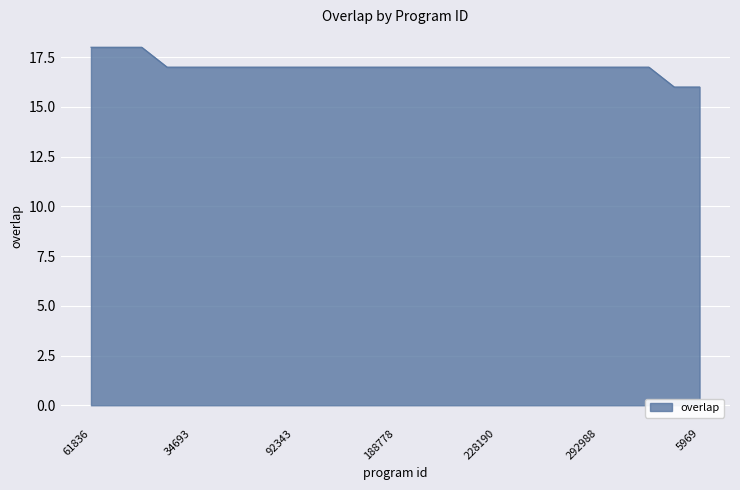

What is the maximum value shown in the chart?

18